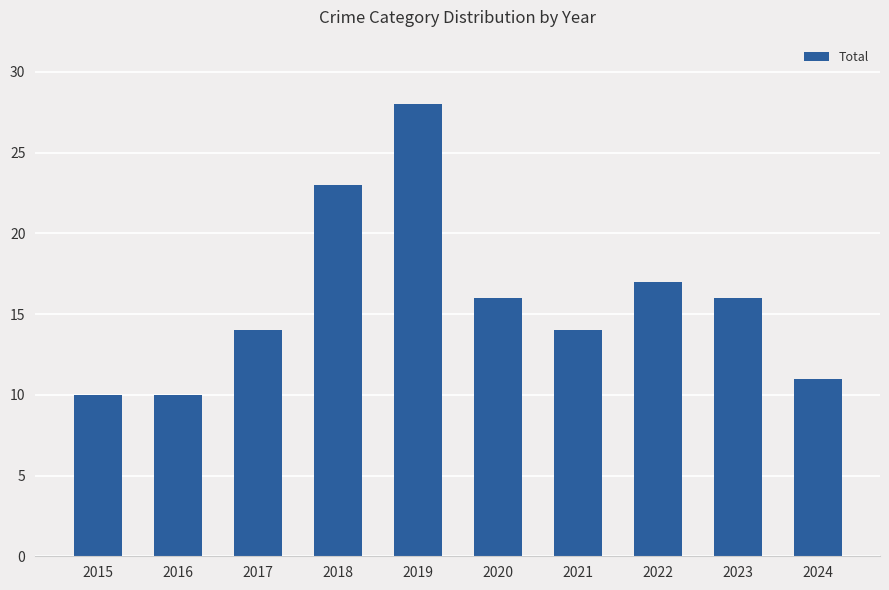

How many distinct data groups are displayed?

1